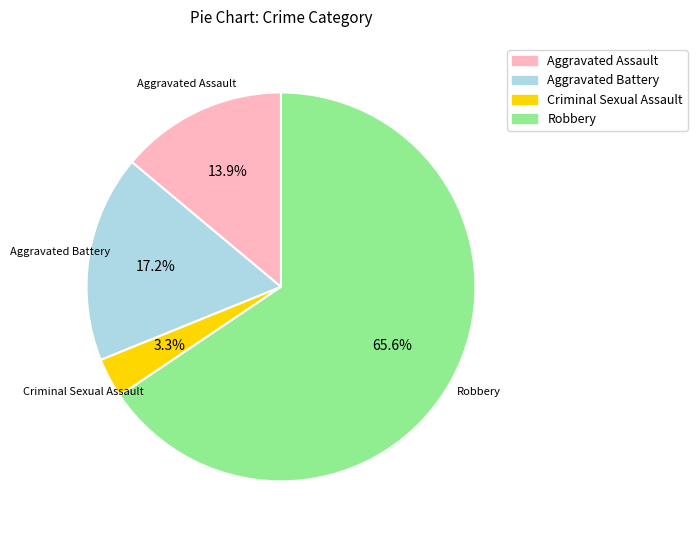

Is there any slice that represents more than half of the pie?

Yes